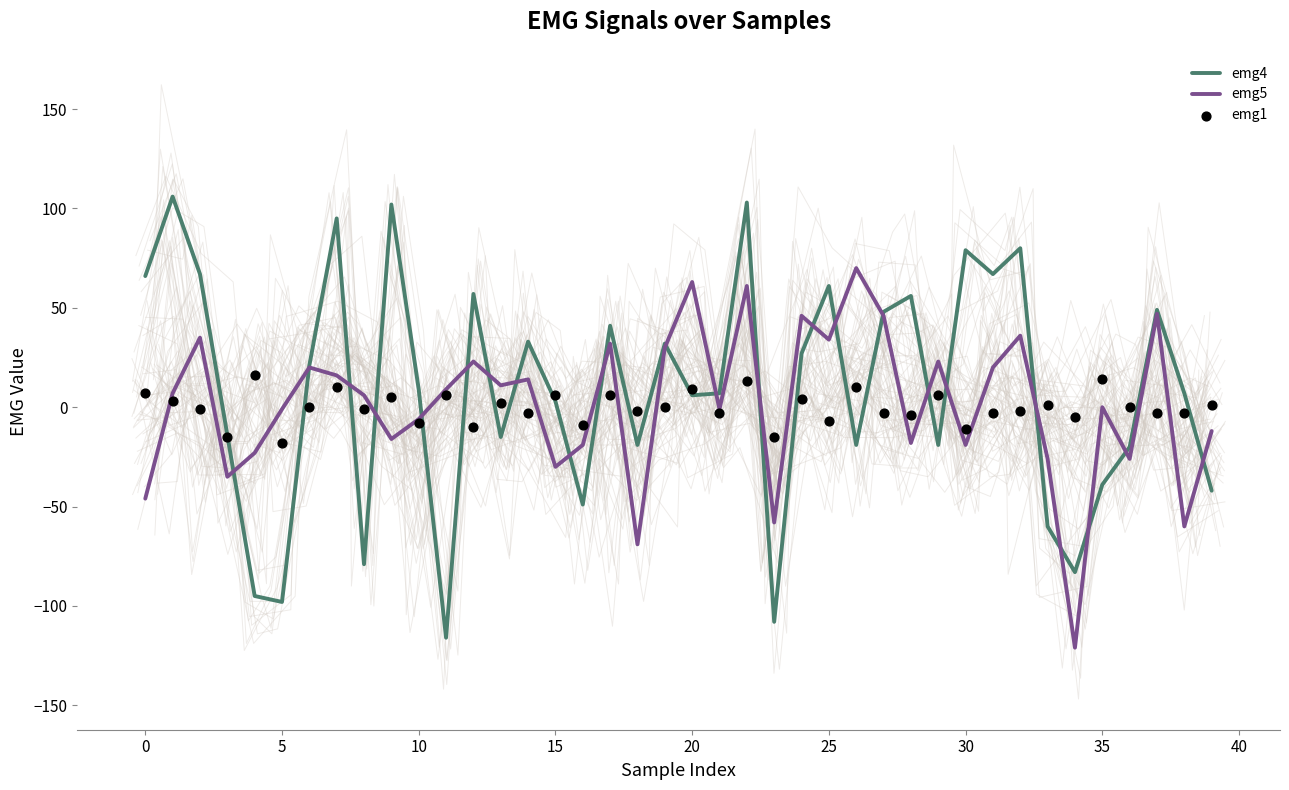

What is the total value across all series at 13?

-2